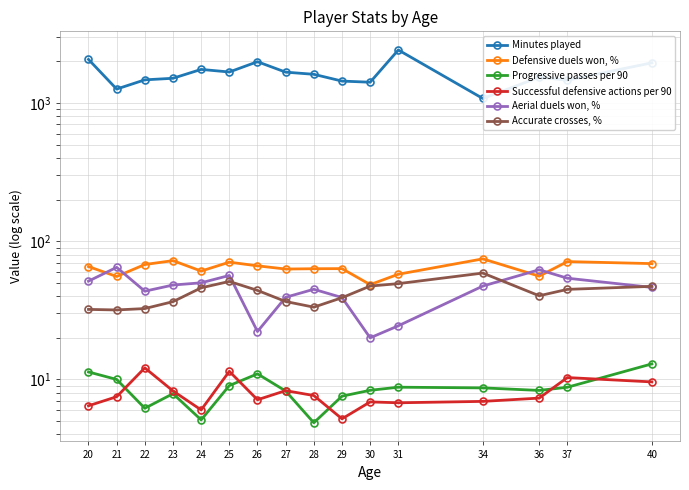

At which category does the chart reach its peak across all series?

31